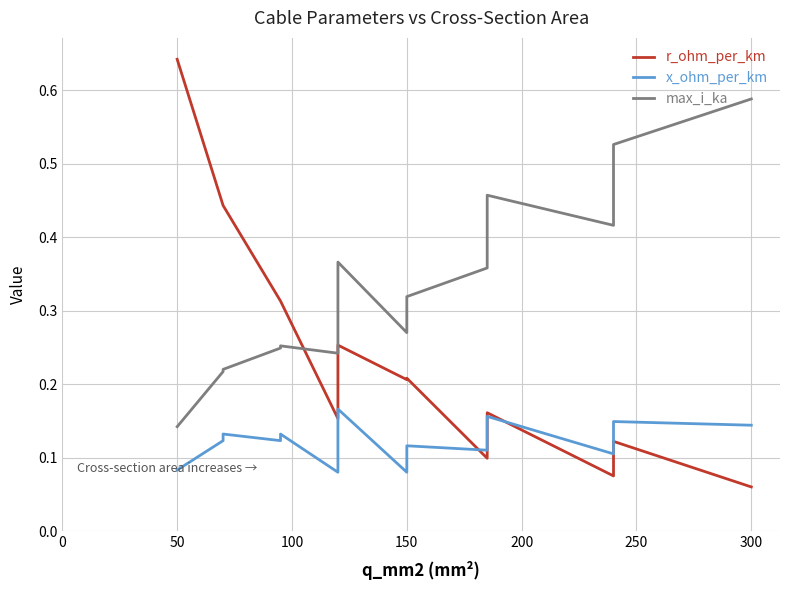

At how many categories does at least one series exceed 0?

19